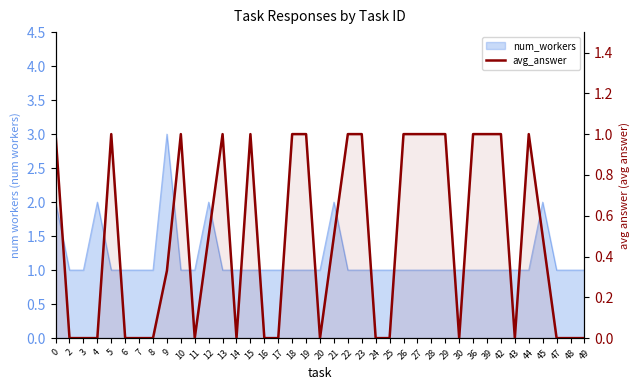

The value at 44 is 1.0. True or false?

True